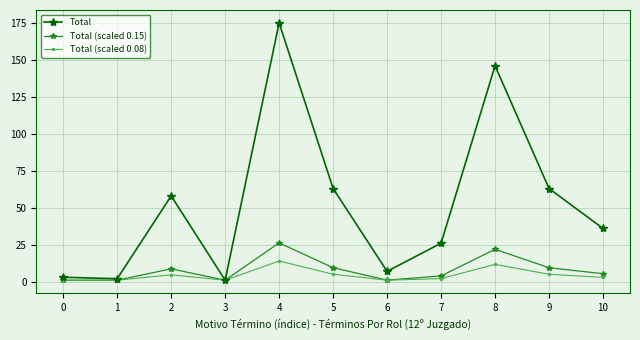

What are all the series names shown in the legend?

Total, Total (scaled 0.15), Total (scaled 0.08)